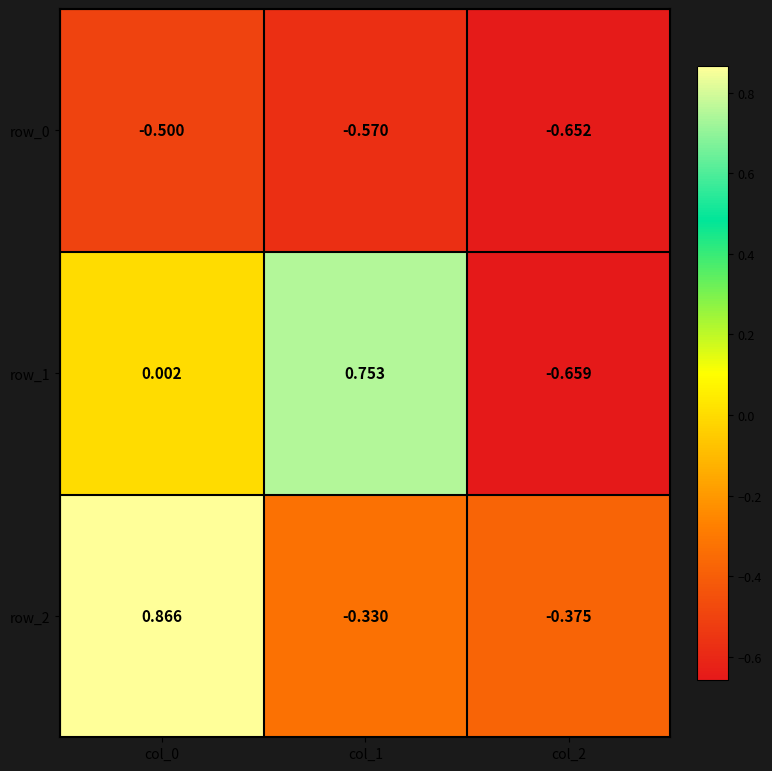

What is the difference between the row_2 values at col_2 and col_0?

1.2